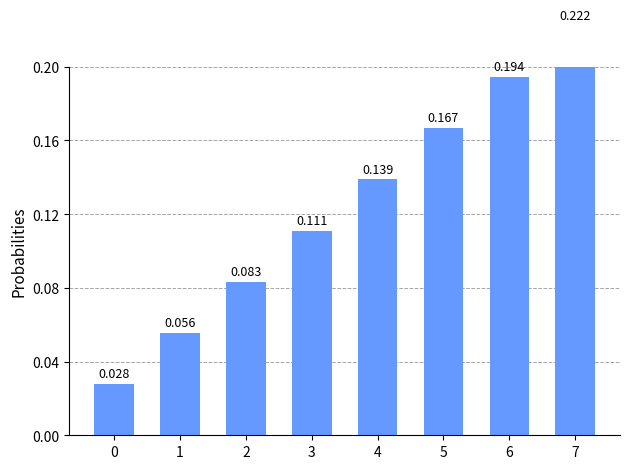

What is the greatest value displayed?

0.2